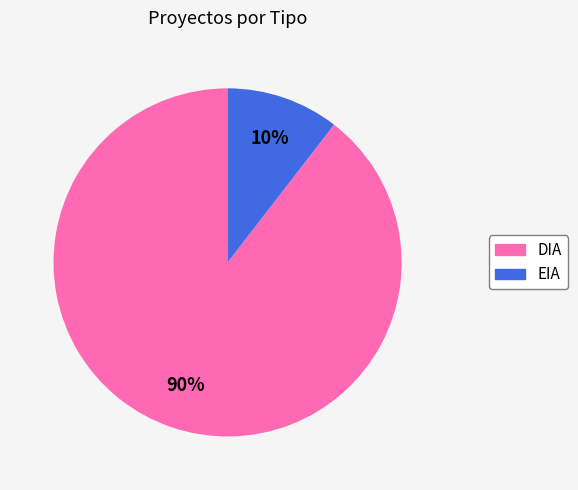

What is the smallest slice in the pie chart?

EIA